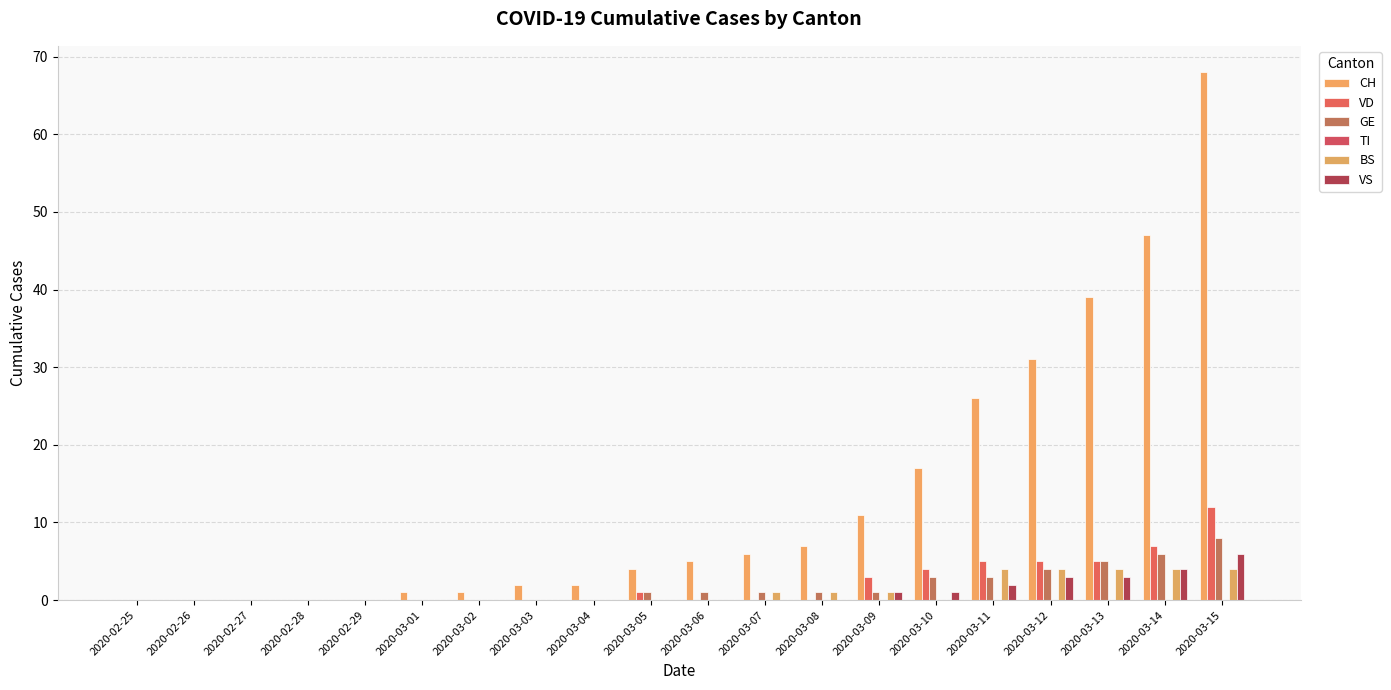

Is it true that VS equals 0 at 2020-02-25?

True